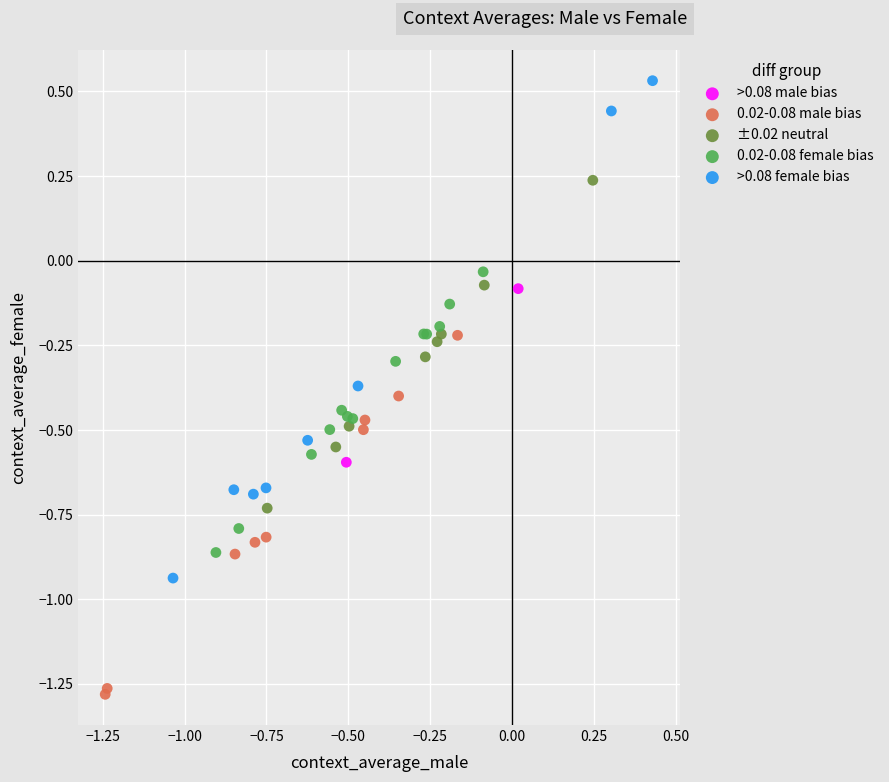

Which series has the widest spread of Y values?

>0.08 female bias